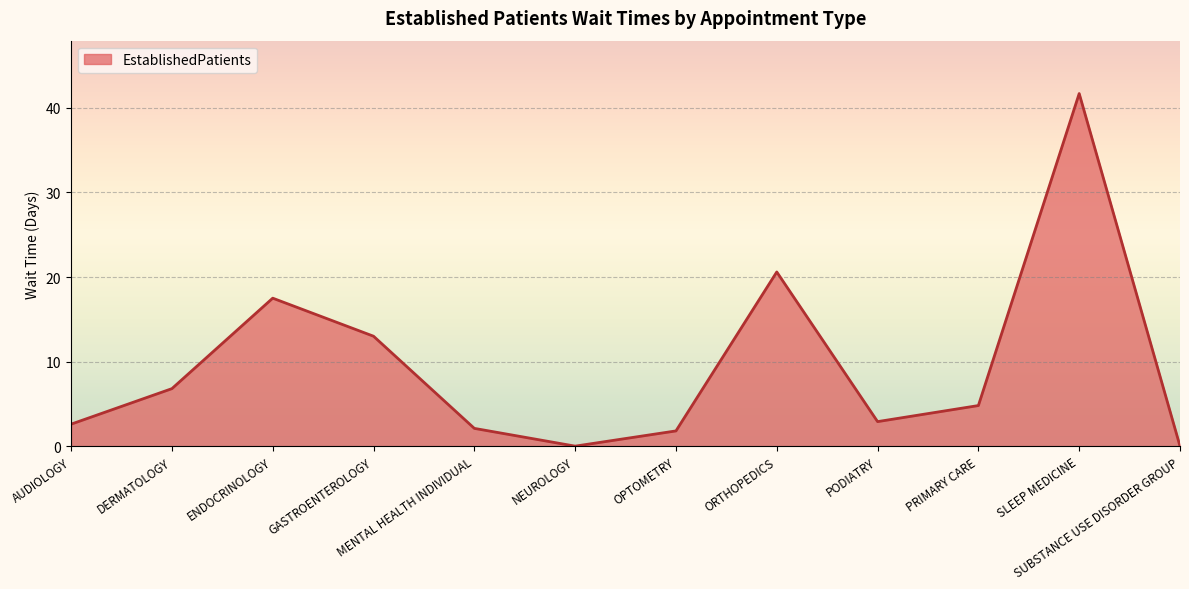

What value does the data have at GASTROENTEROLOGY?

13.0